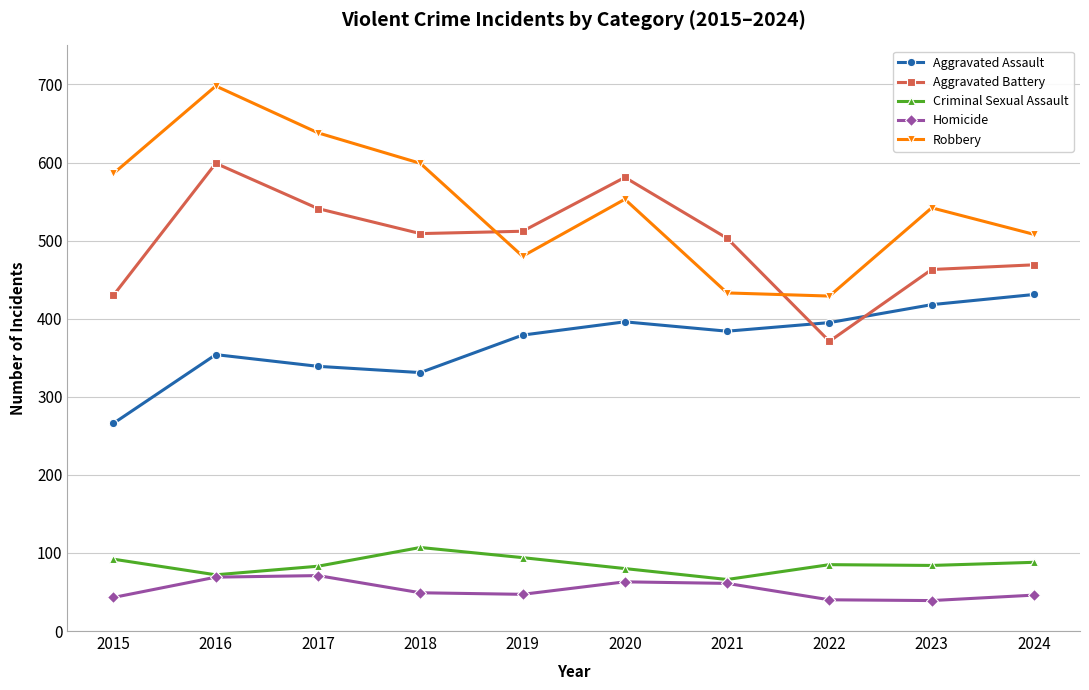

How many data points does each series have?

10